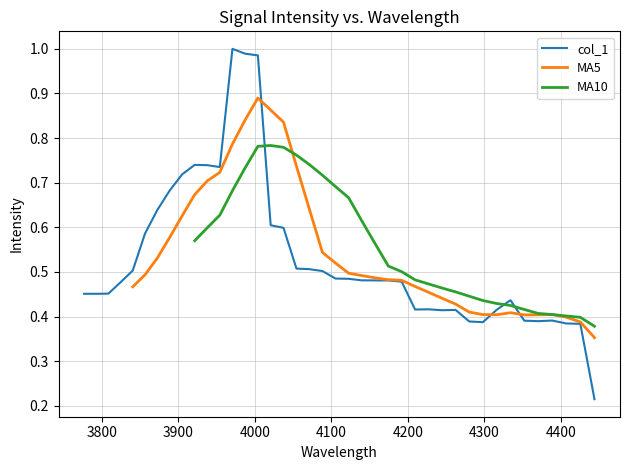

After their last crossing, which series has the higher values: MA5 or col_1?

MA5